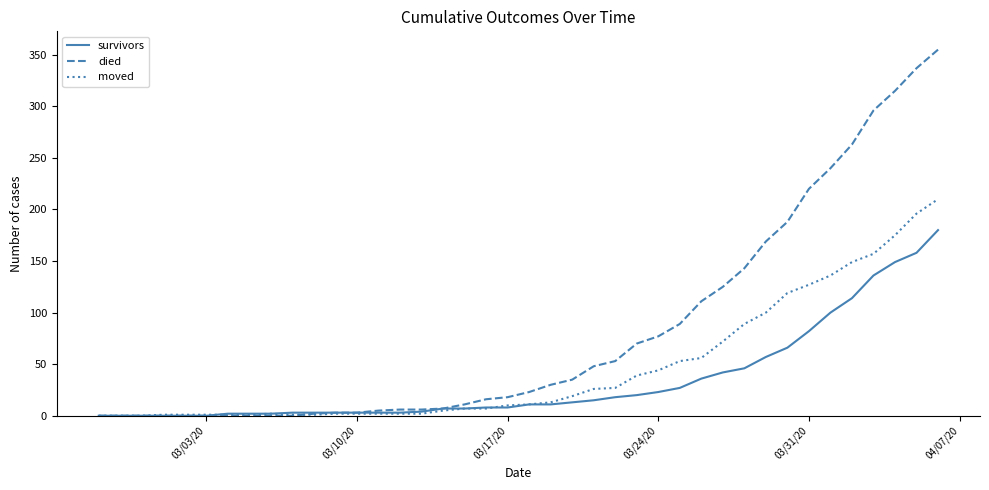

What are all the series names shown in the legend?

survivors, died, moved